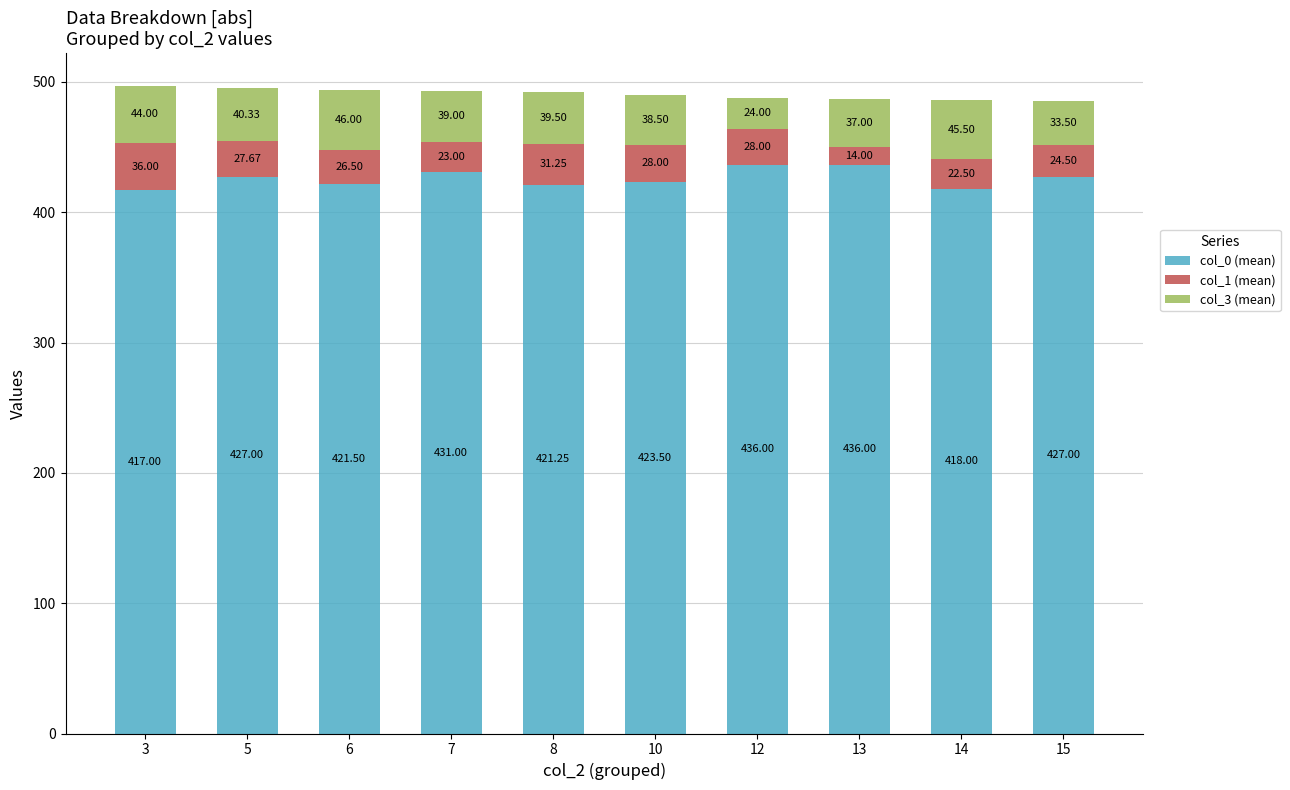

At which category is the sum across all series the highest?

3